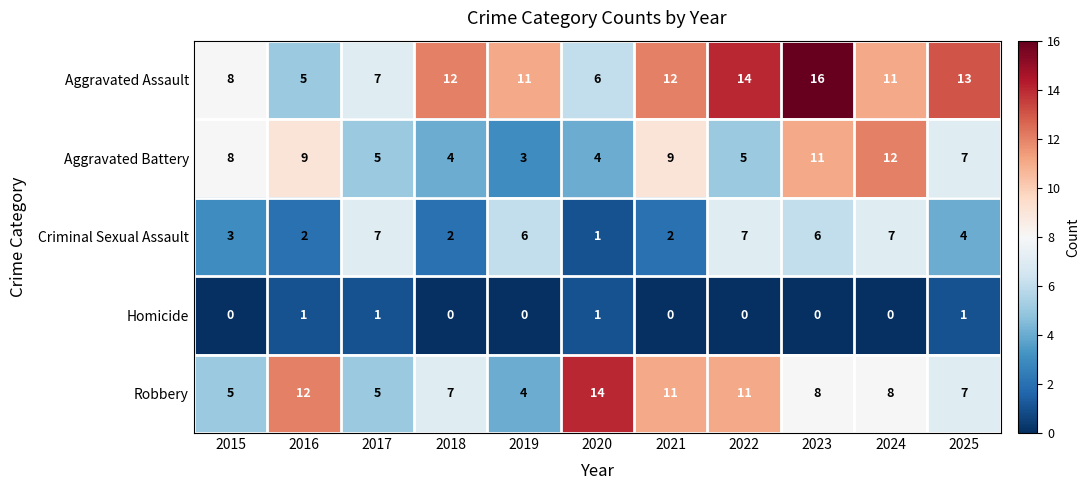

What is the difference between the maximum and minimum values in the Criminal Sexual Assault series?

6